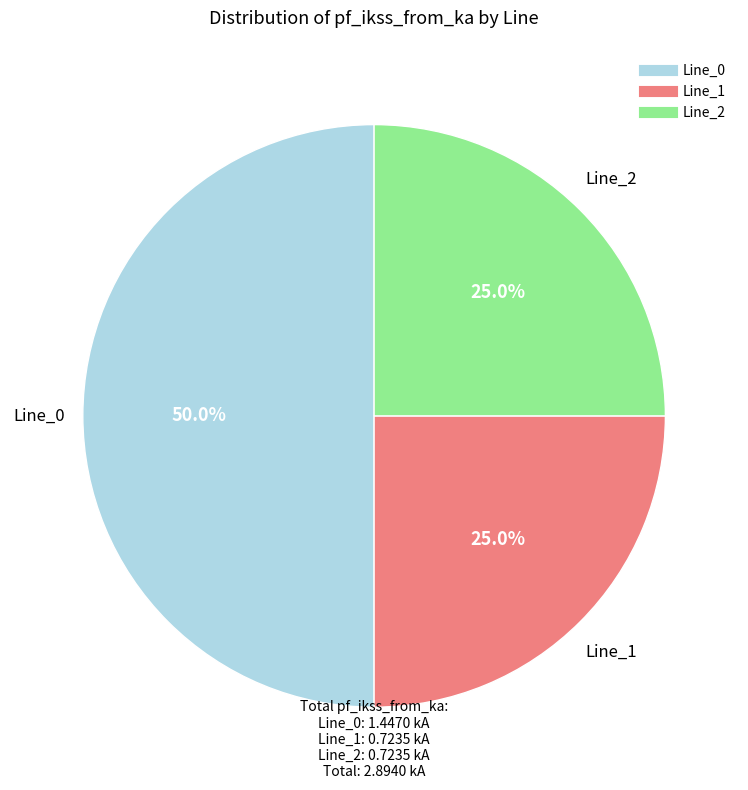

Count the number of slices in the pie.

3